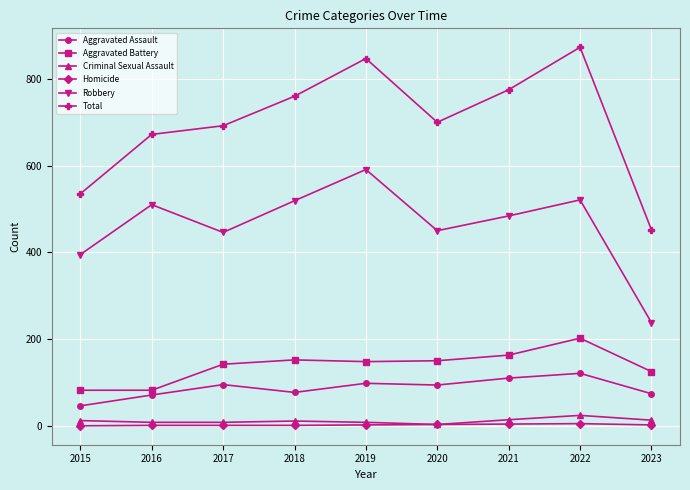

What is the difference between the maximum and minimum values in the Total series?

421